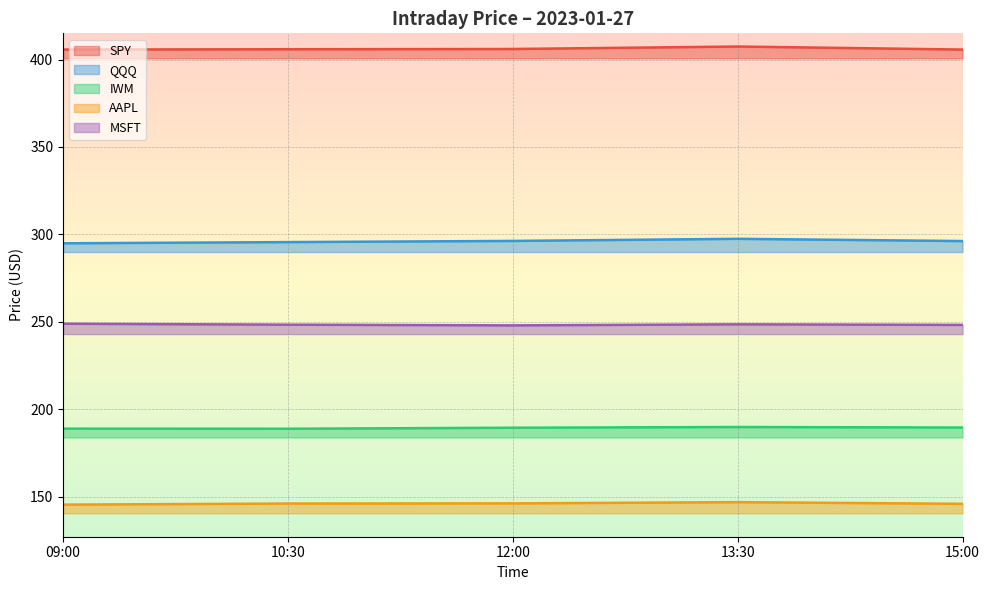

True or false: AAPL and IWM intersect in this chart.

False